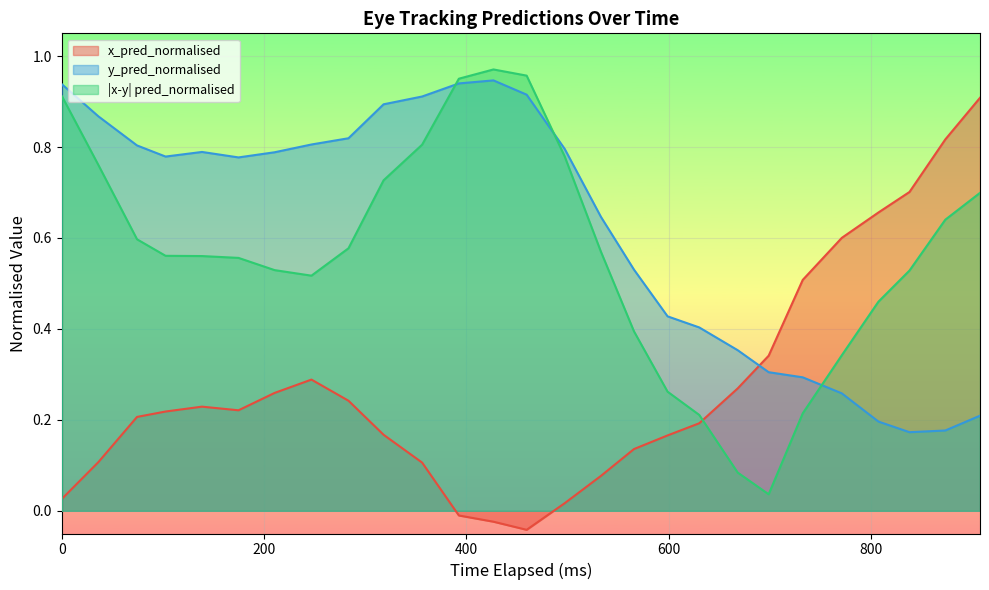

Is it true that y_pred_normalised equals 0.6 at 24?

False